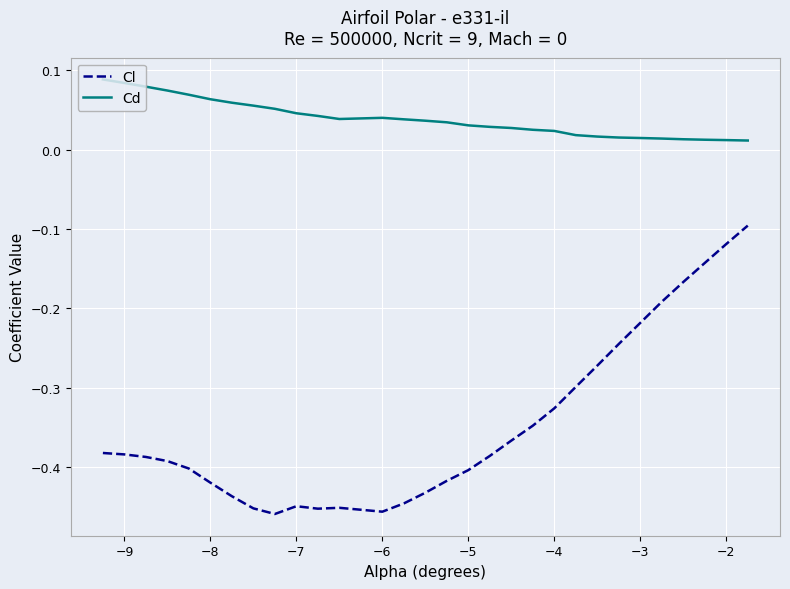

List the series in order of their overall mean, lowest first.

Cl, Cd